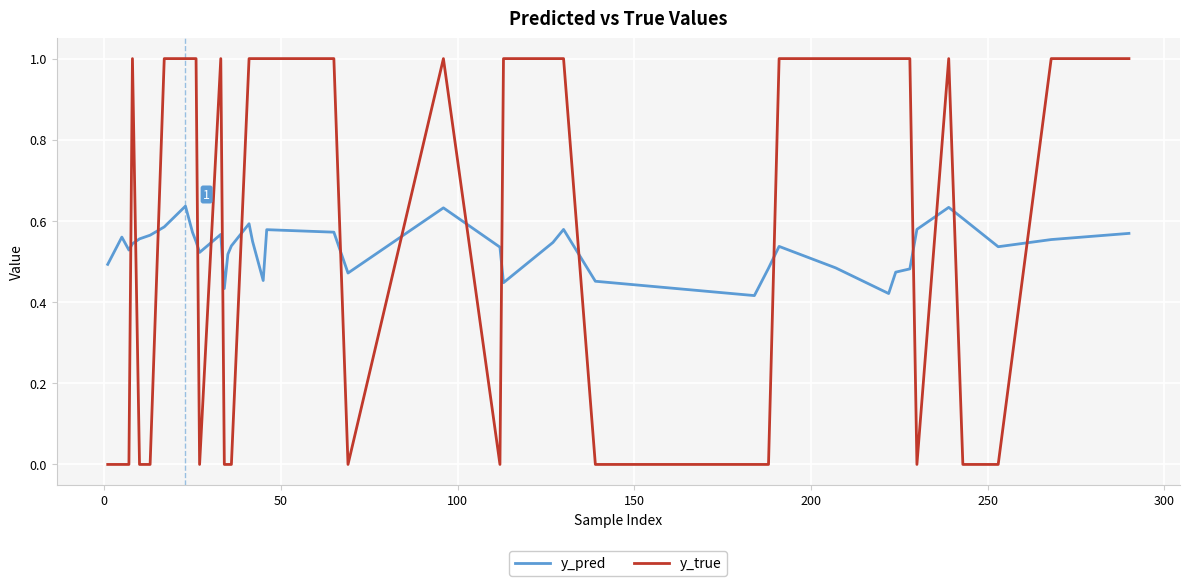

Rank the series by their average value, from highest to lowest.

y_true, y_pred